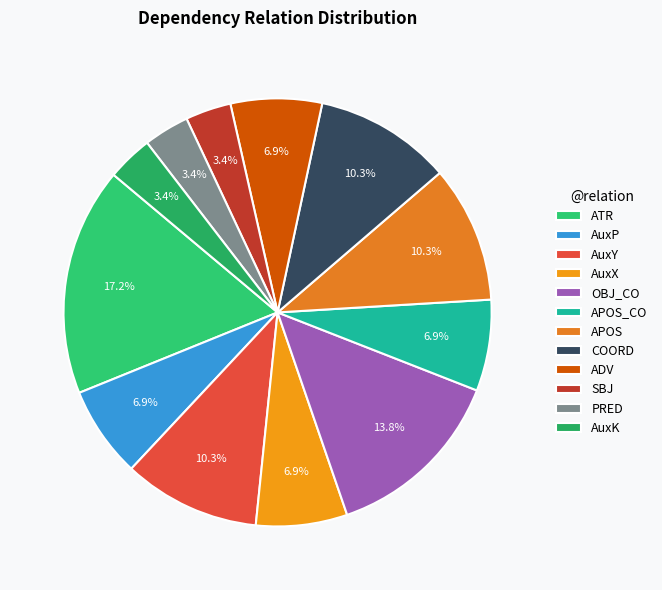

To the nearest percent, what is the difference between the OBJ_CO and SBJ slice percentages?

10%